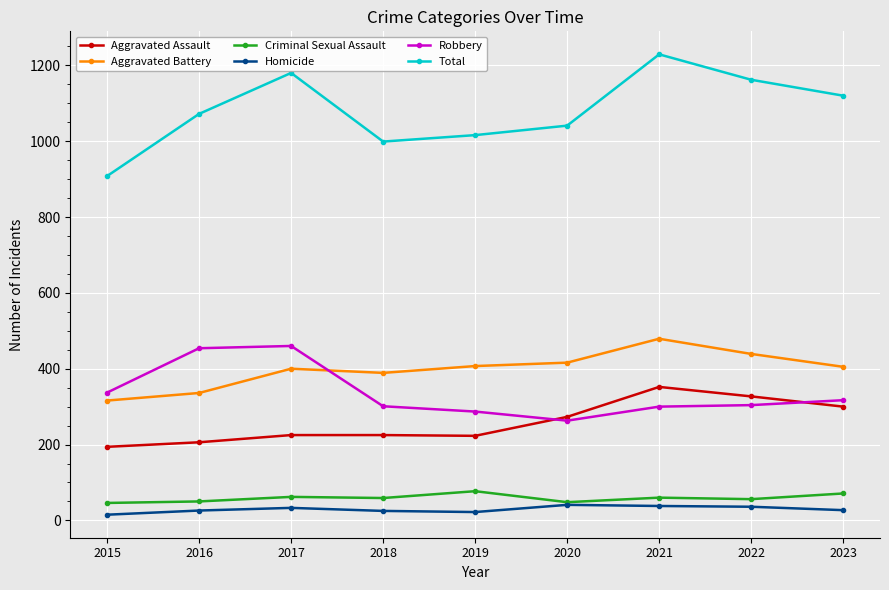

True or false: Criminal Sexual Assault and Total intersect in this chart.

False